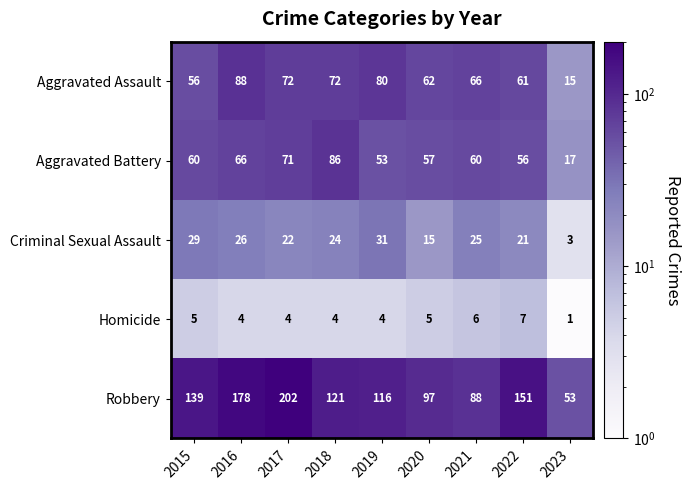

At which label does Criminal Sexual Assault reach its peak?

2019